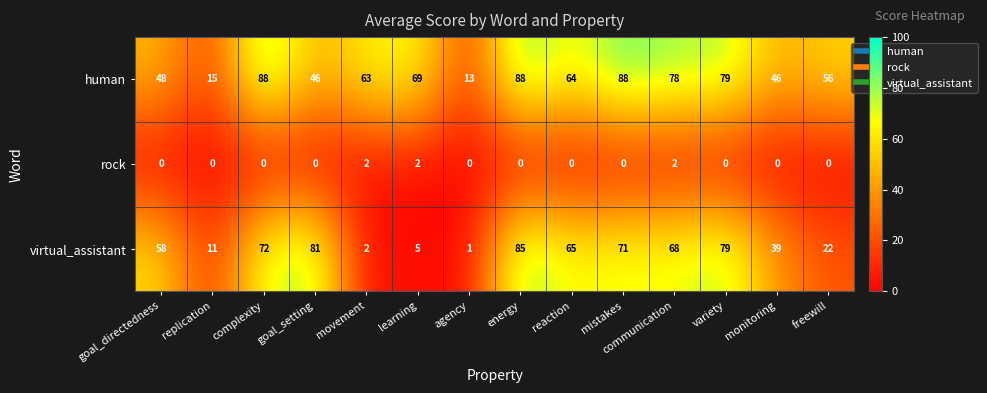

Is it true that human equals 15 at replication?

True